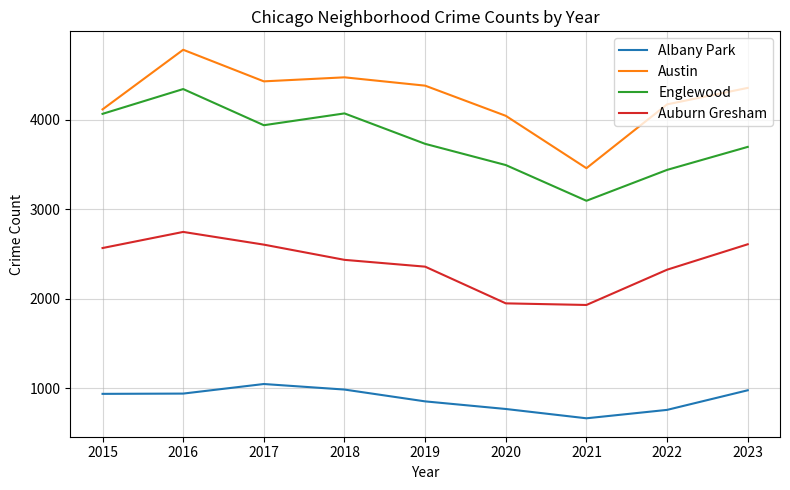

What is the difference between the maximum and second lowest values in the Albany Park series?

289